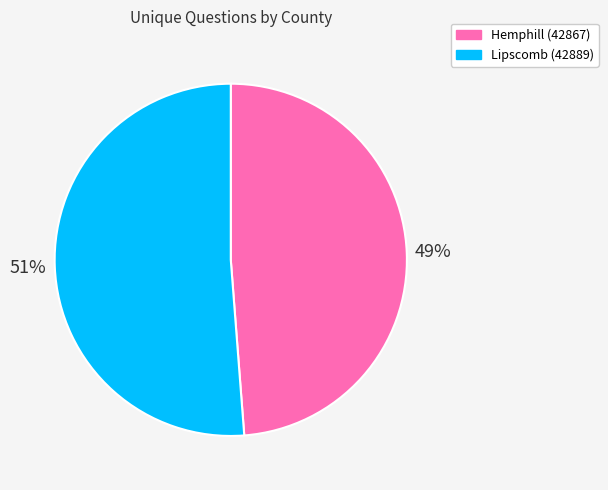

What is the largest slice in the pie chart?

Lipscomb (42889)